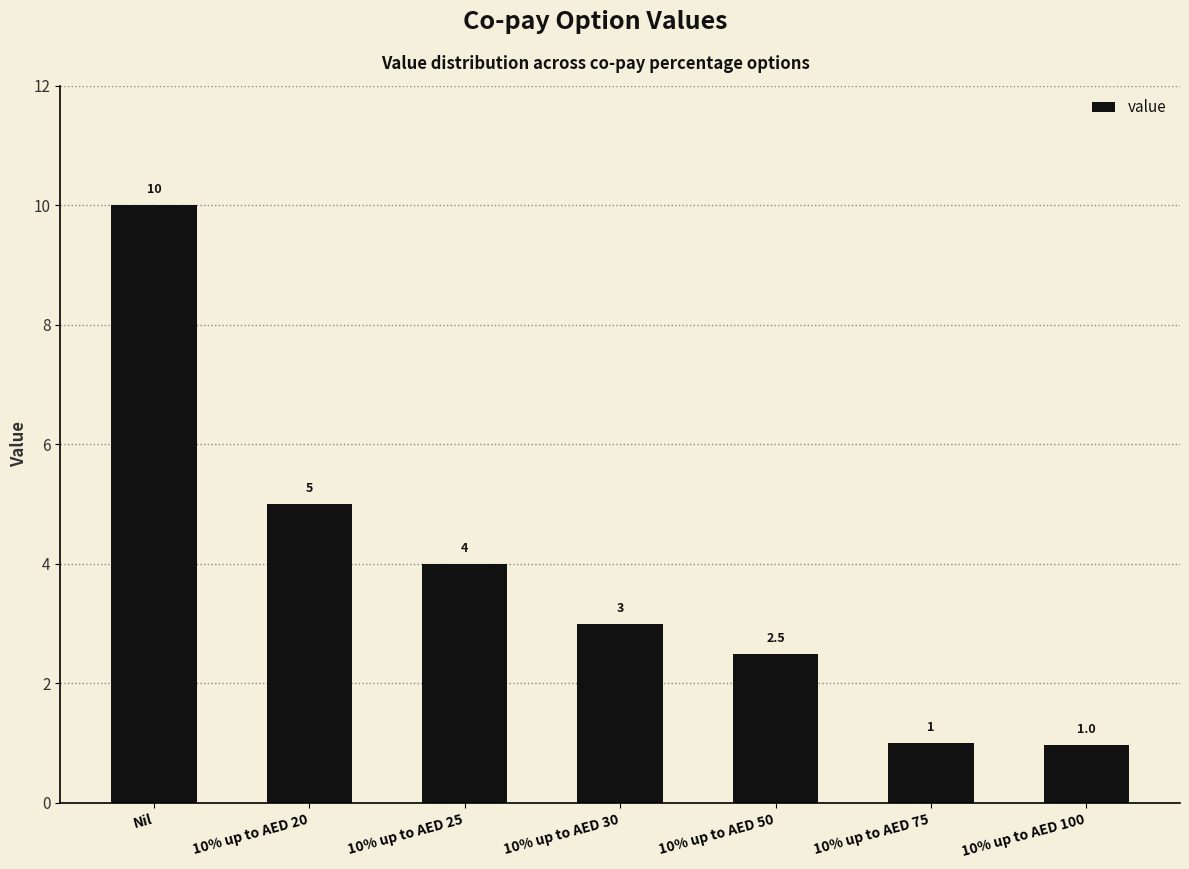

Which label corresponds to the largest value in the chart?

Nil